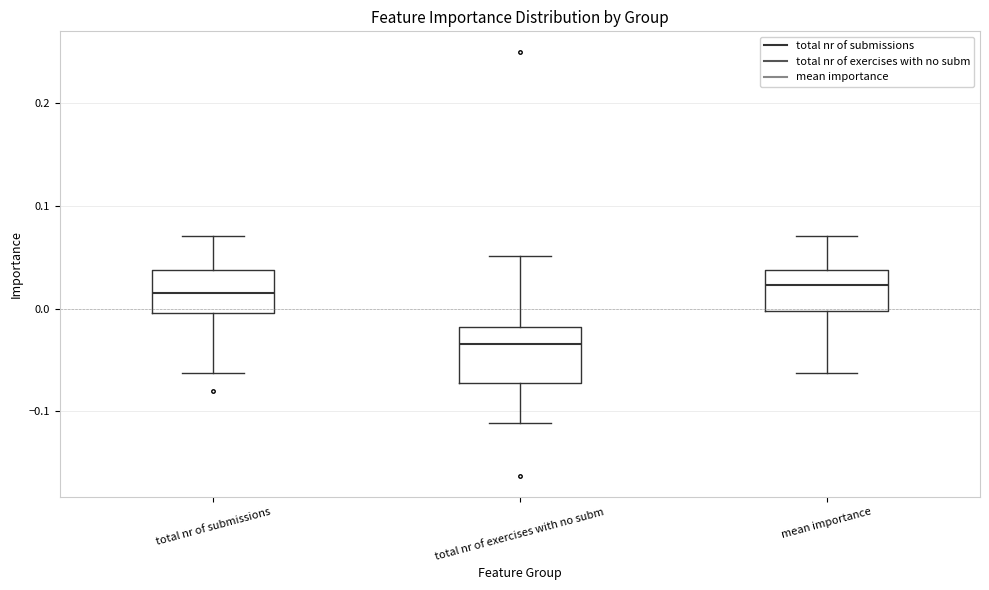

Which box is the tallest, from its lower edge to its upper edge?

total nr of exercises with no subm